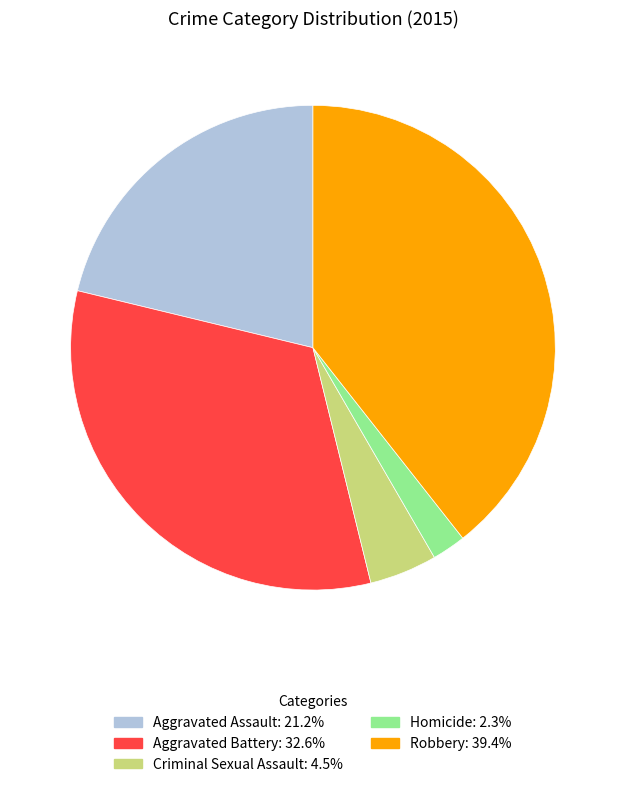

Does Homicide represent more than half of the total?

No